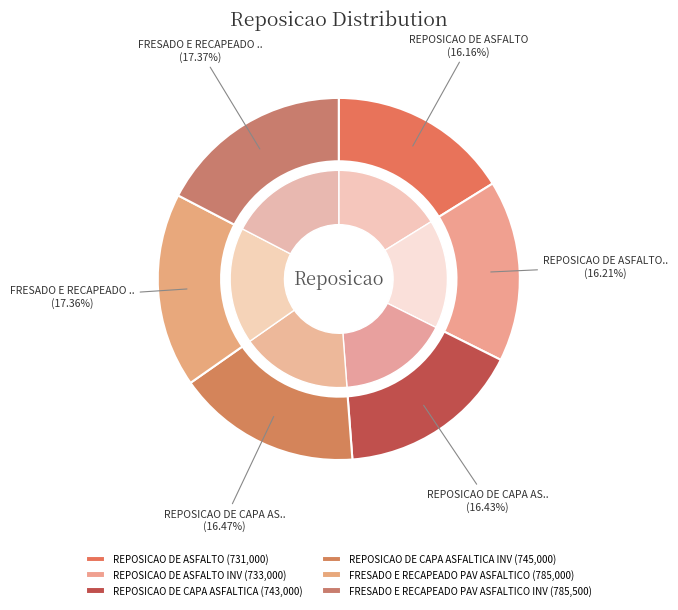

To the nearest percent, what is the difference between the FRESADO E RECAPEADO PAV ASFALTICO and REPOSICAO DE ASFALTO INV slice percentages?

1%